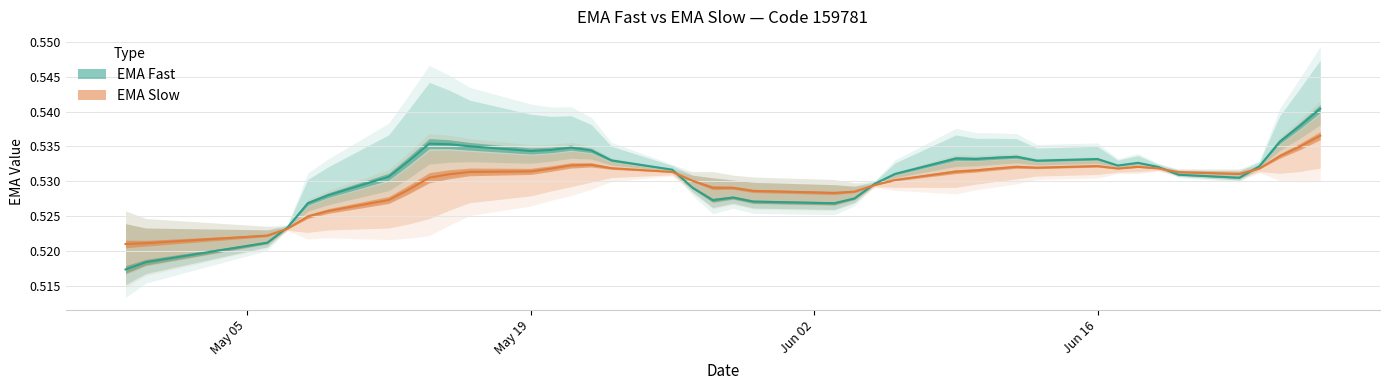

Reading right to left, list all the values displayed in this chart.

ema_fast: 0.5	0.5	0.5	0.5	0.5	0.5	0.5	0.5	0.5	0.5	0.5	0.5	0.5	0.5	0.5	0.5	0.5	0.5	0.5	0.5	0.5	0.5	0.5	0.5	0.5	0.5	0.5	0.5	0.5	0.5	0.5	0.5	0.5	0.5	0.5	0.5	0.5	0.5	0.5	0.5
ema_slow: 0.5	0.5	0.5	0.5	0.5	0.5	0.5	0.5	0.5	0.5	0.5	0.5	0.5	0.5	0.5	0.5	0.5	0.5	0.5	0.5	0.5	0.5	0.5	0.5	0.5	0.5	0.5	0.5	0.5	0.5	0.5	0.5	0.5	0.5	0.5	0.5	0.5	0.5	0.5	0.5